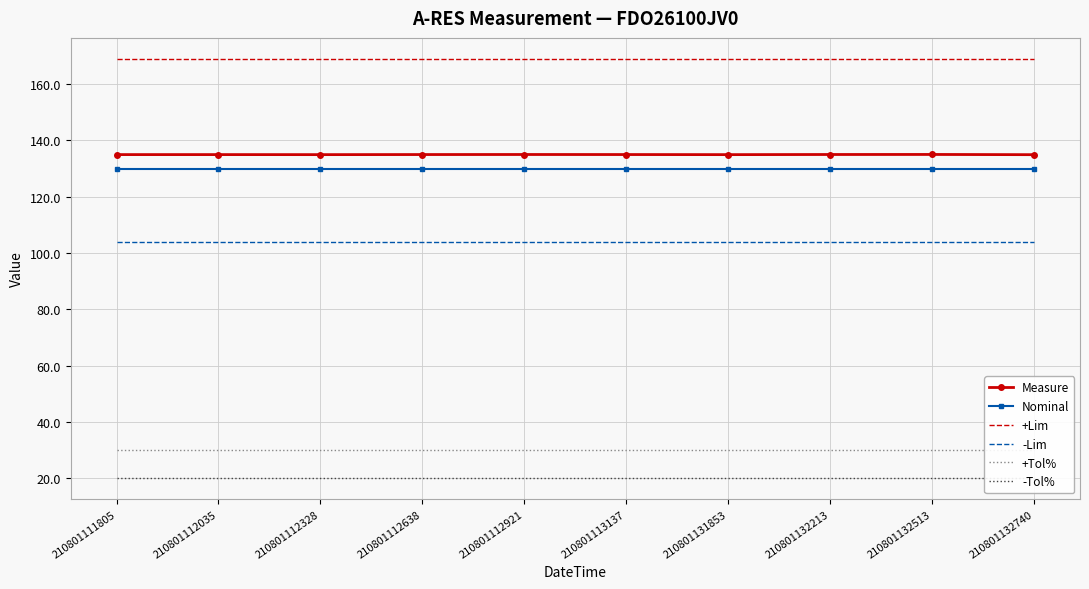

What is the average value of the -Tol% series?

20.0